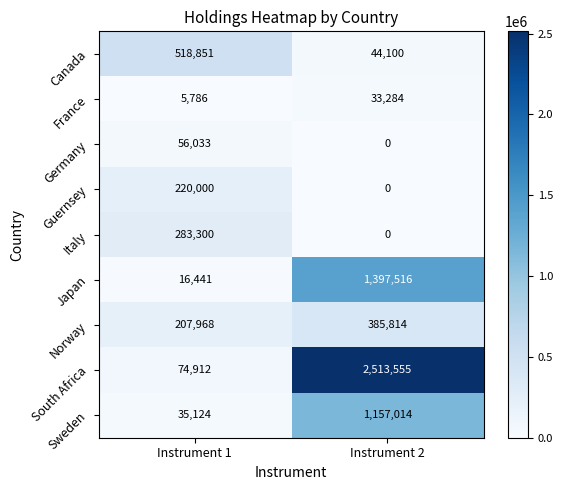

List the series in order of their peak value, lowest first.

France, Germany, Guernsey, Italy, Norway, Canada, Sweden, Japan, South Africa